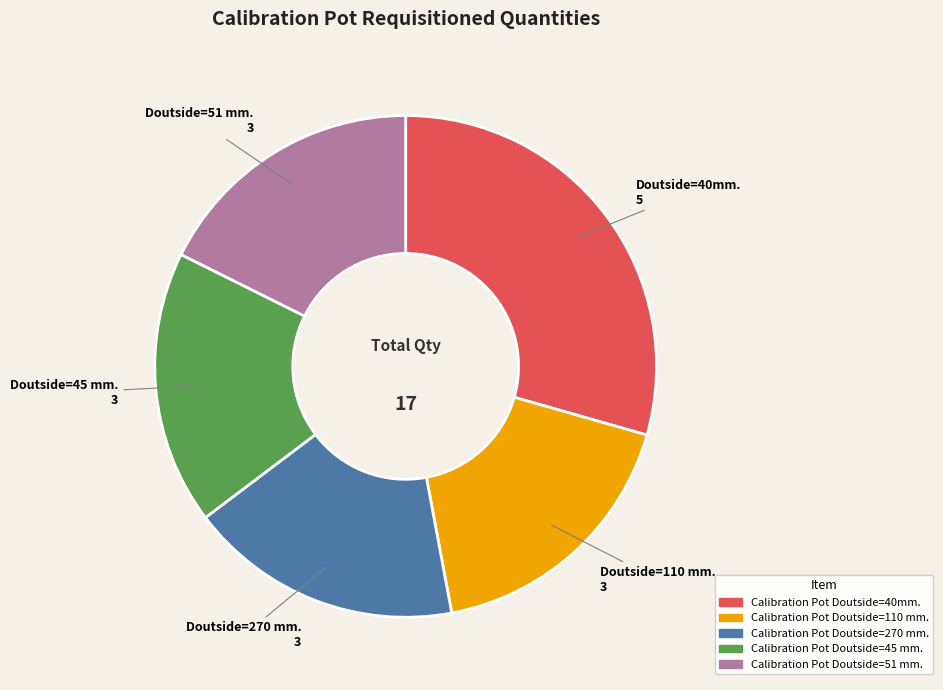

What is the largest slice in the pie chart?

Calibration Pot Doutside=40mm.